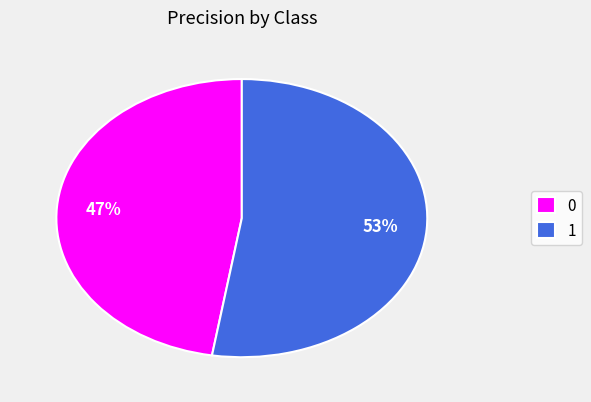

Combined, do 1 and 0 account for over 50%?

Yes